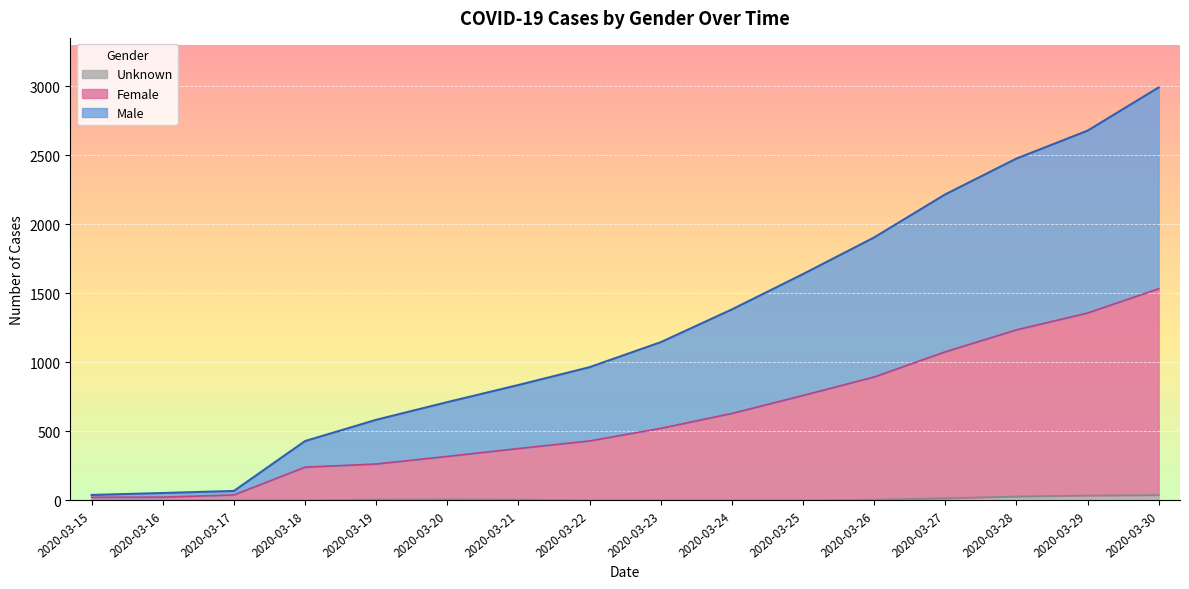

Reading left to right, transcribe all the data shown in this chart.

Female: 2020-03-15=23	2020-03-16=24	2020-03-17=40	2020-03-18=241	2020-03-19=264	2020-03-20=319	2020-03-21=376	2020-03-22=431	2020-03-23=522	2020-03-24=630	2020-03-25=760	2020-03-26=894	2020-03-27=1076	2020-03-28=1235	2020-03-29=1357	2020-03-30=1533
Male: 2020-03-15=40	2020-03-16=54	2020-03-17=69	2020-03-18=430	2020-03-19=584	2020-03-20=712	2020-03-21=836	2020-03-22=965	2020-03-23=1146	2020-03-24=1383	2020-03-25=1639	2020-03-26=1904	2020-03-27=2216	2020-03-28=2475	2020-03-29=2677	2020-03-30=2990
Unknown: 2020-03-15=0	2020-03-16=0	2020-03-17=0	2020-03-18=0	2020-03-19=7	2020-03-20=8	2020-03-21=7	2020-03-22=0	2020-03-23=0	2020-03-24=0	2020-03-25=0	2020-03-26=6	2020-03-27=16	2020-03-28=29	2020-03-29=36	2020-03-30=39